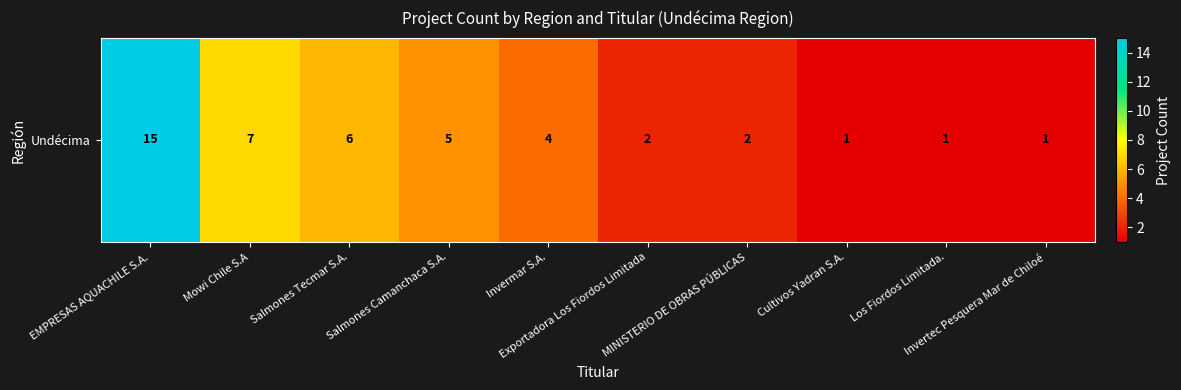

Count the number of categories in the chart.

10